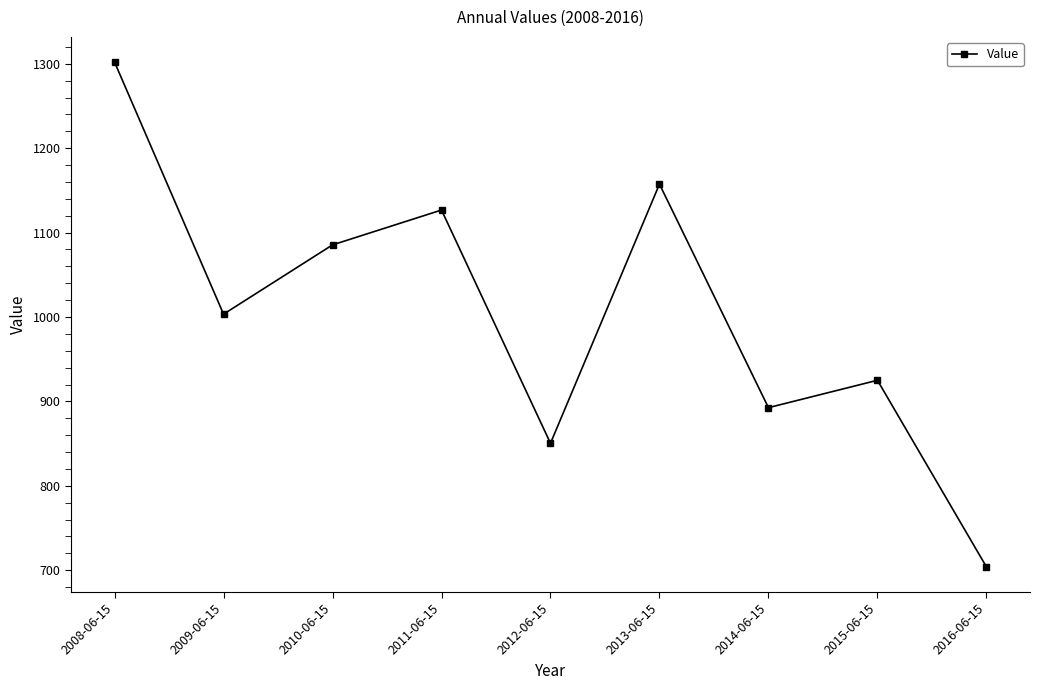

What is the ratio of the value at 2013-06-15 to the value at 2009-06-15?

1.2